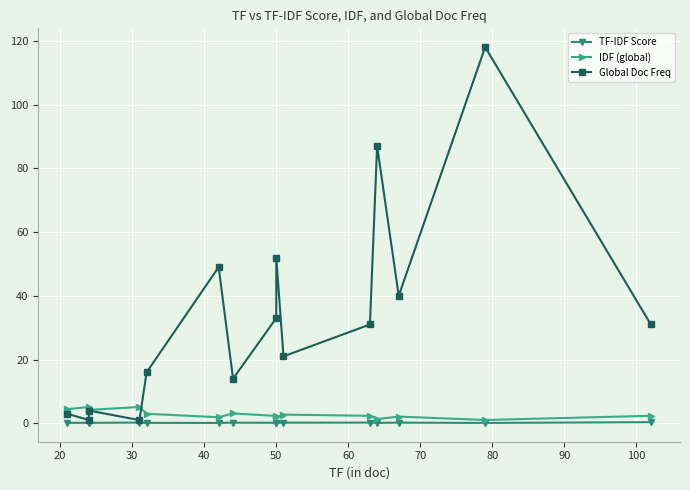

What is the approximate value of IDF (global) at 20?

5.1